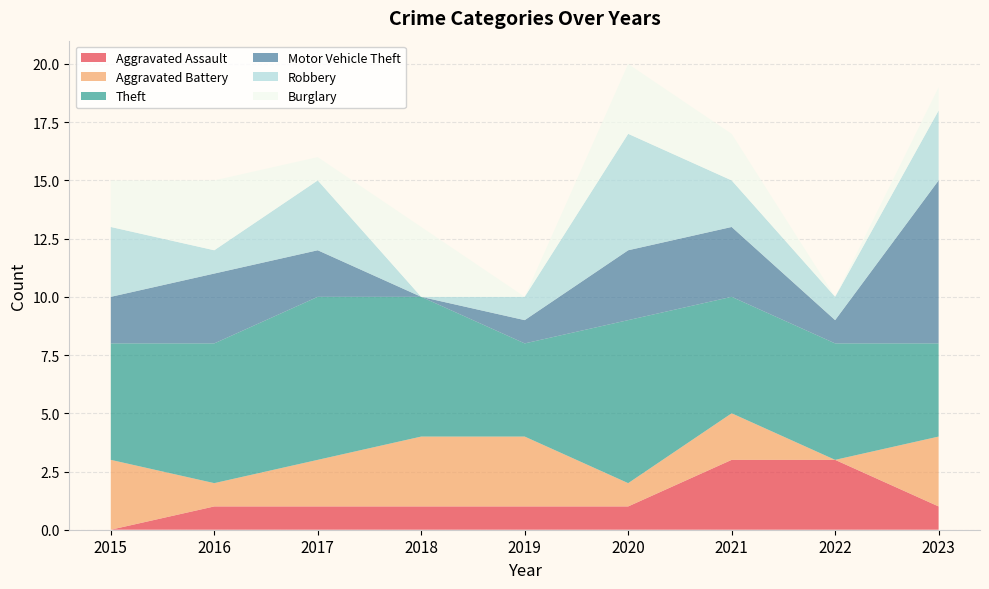

Reading left to right, what are all the values shown in this chart?

Aggravated Assault: 2015=0	2016=1	2017=1	2018=1	2019=1	2020=1	2021=3	2022=3	2023=1
Aggravated Battery: 2015=3	2016=1	2017=2	2018=3	2019=3	2020=1	2021=2	2022=0	2023=3
Theft: 2015=5	2016=6	2017=7	2018=6	2019=4	2020=7	2021=5	2022=5	2023=4
Motor Vehicle Theft: 2015=2	2016=3	2017=2	2018=0	2019=1	2020=3	2021=3	2022=1	2023=7
Robbery: 2015=3	2016=1	2017=3	2018=0	2019=1	2020=5	2021=2	2022=1	2023=3
Burglary: 2015=2	2016=3	2017=1	2018=3	2019=0	2020=3	2021=2	2022=0	2023=1